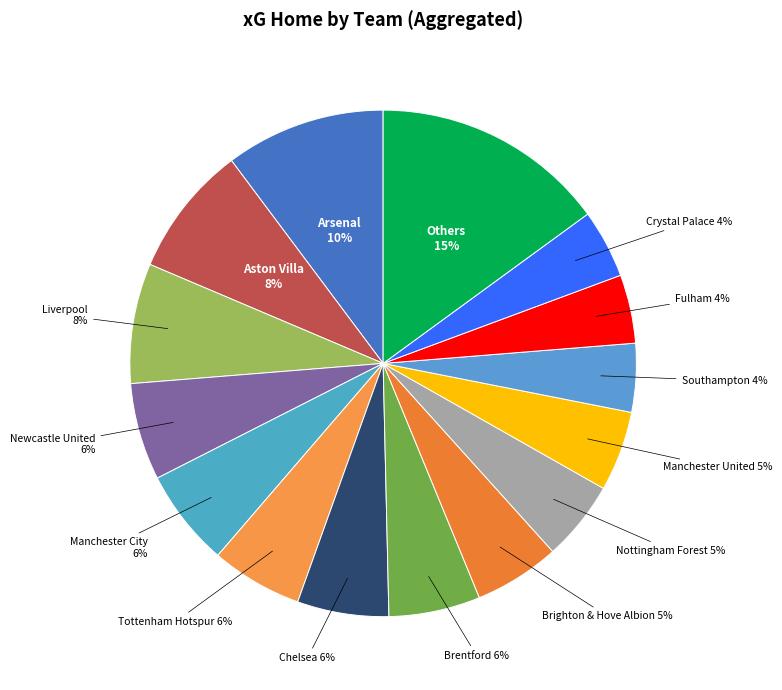

Does Aston Villa account for over 50% of the chart?

No